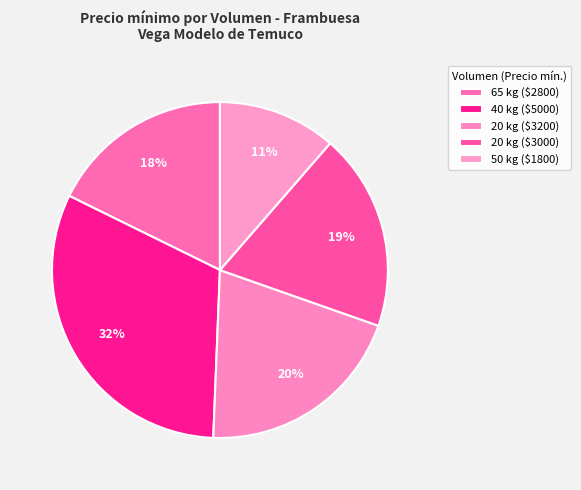

How many segments does this pie chart have?

5